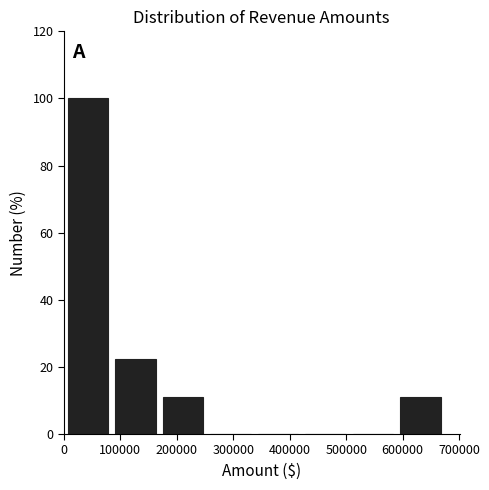

Which range on the x-axis has the tallest bar?

0 to 80000